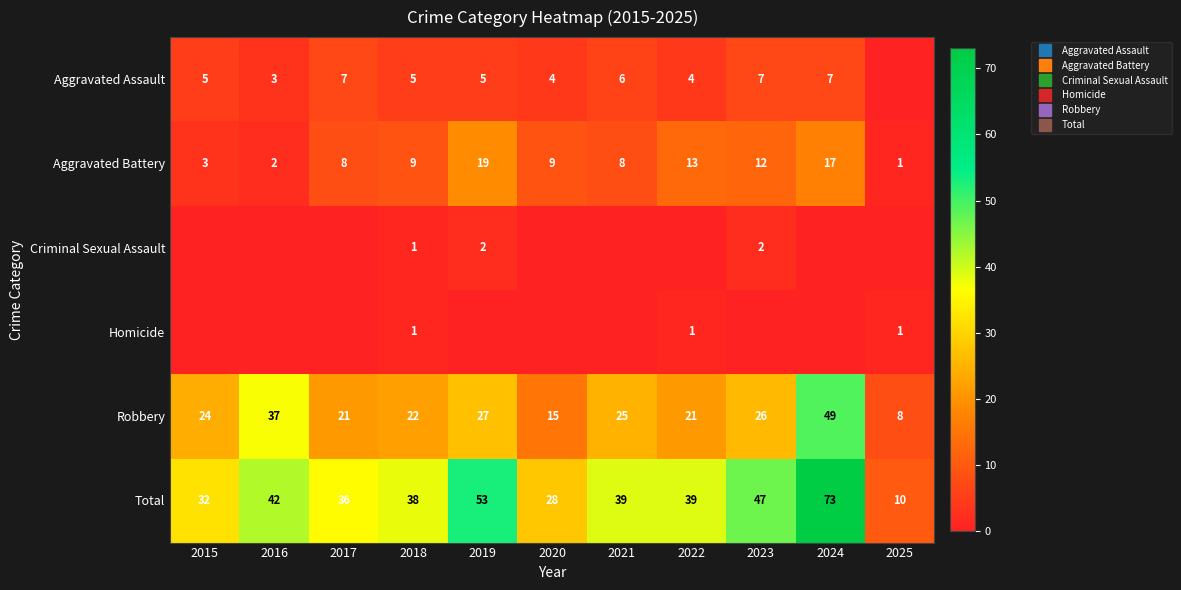

What is the difference between the second highest and minimum values in the Aggravated Battery series?

16